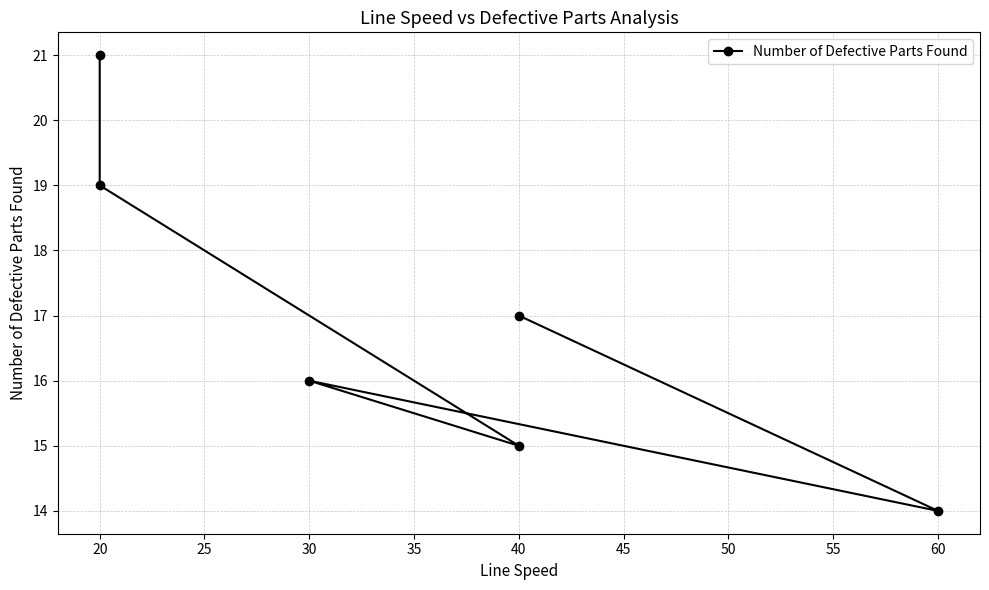

What is the change in value from 30 to 40?

+1